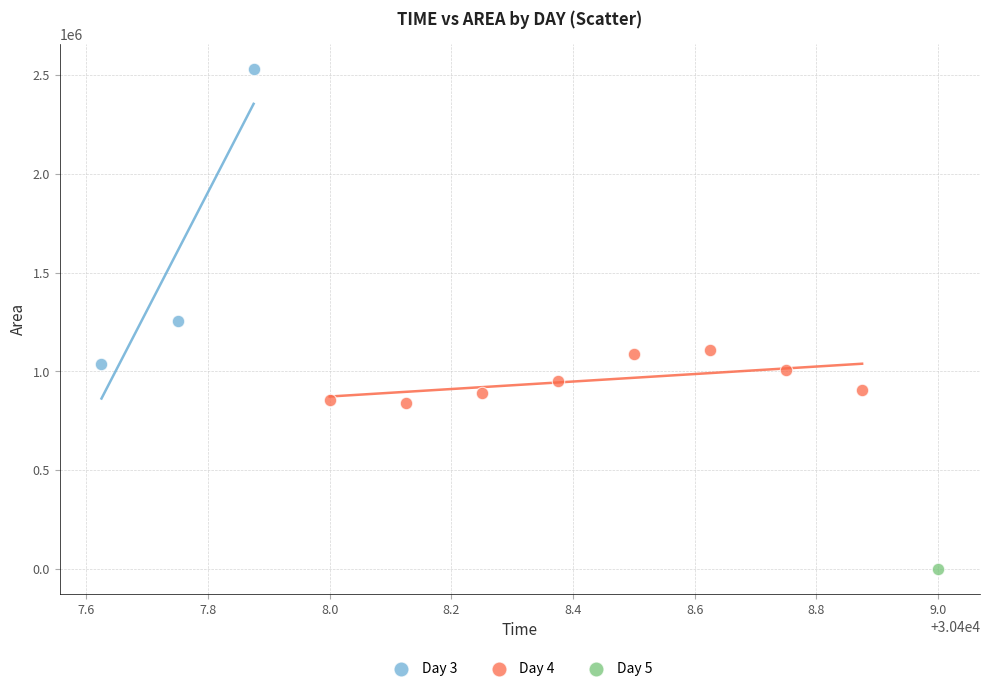

What are all the series names shown in the legend?

Day 3, Day 4, Day 5